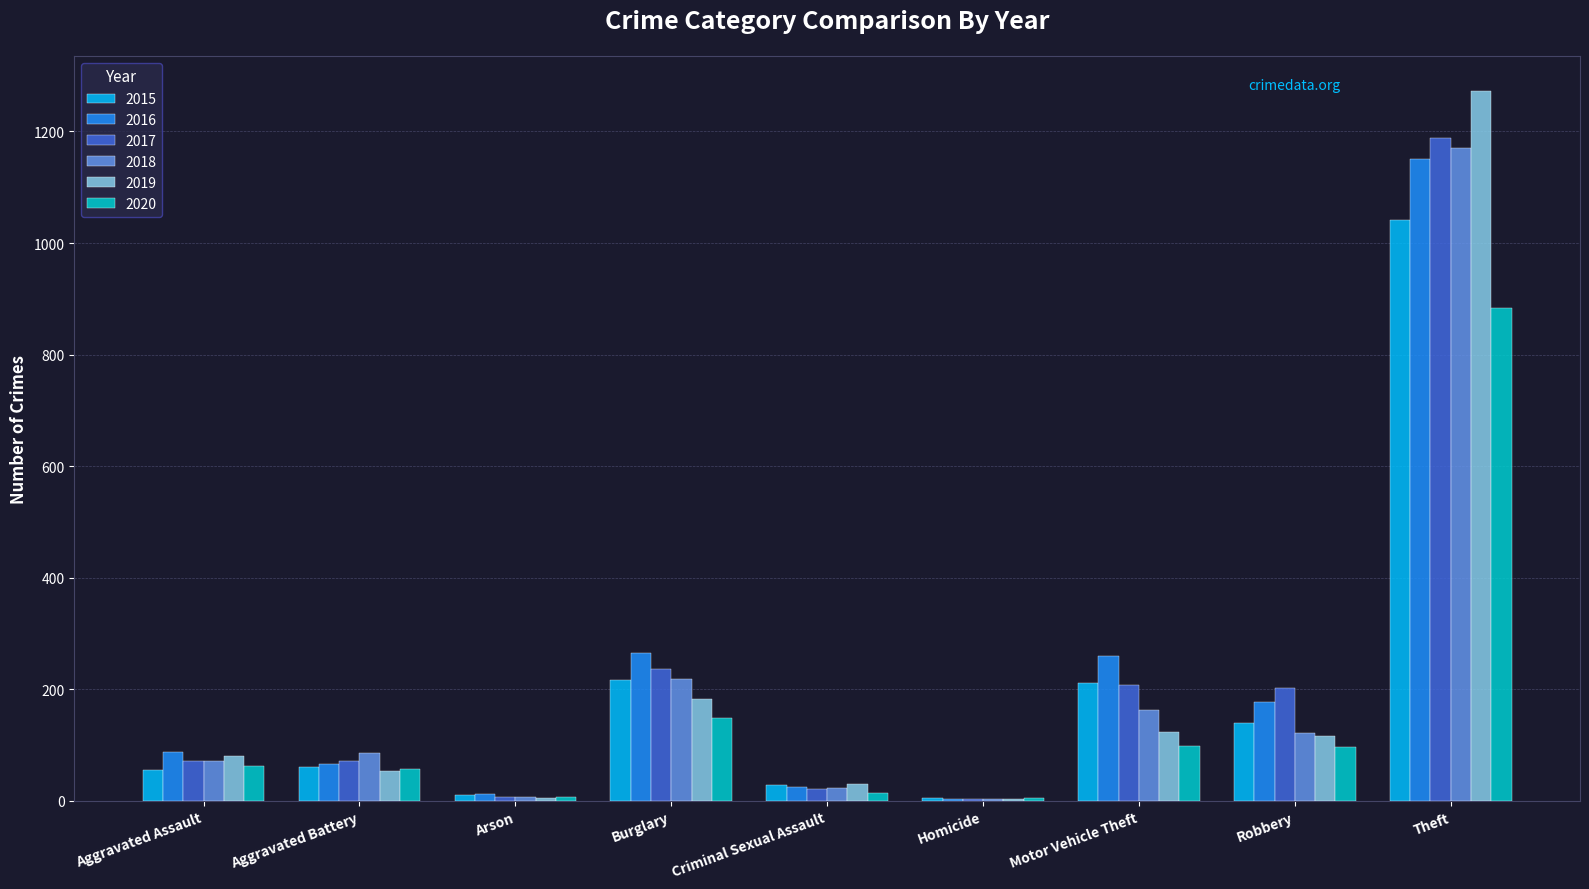

What are all the series names shown in the legend?

2015, 2016, 2017, 2018, 2019, 2020